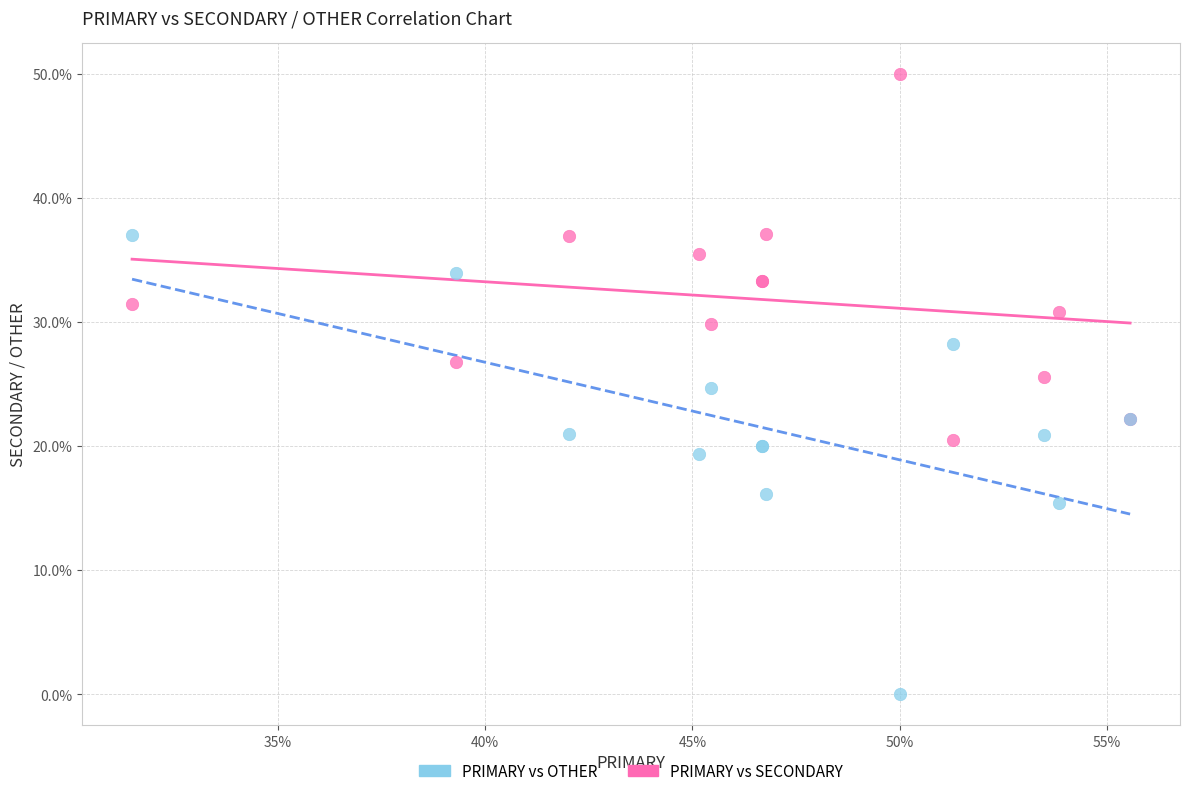

Which series contains the lowest Y value?

PRIMARY vs OTHER